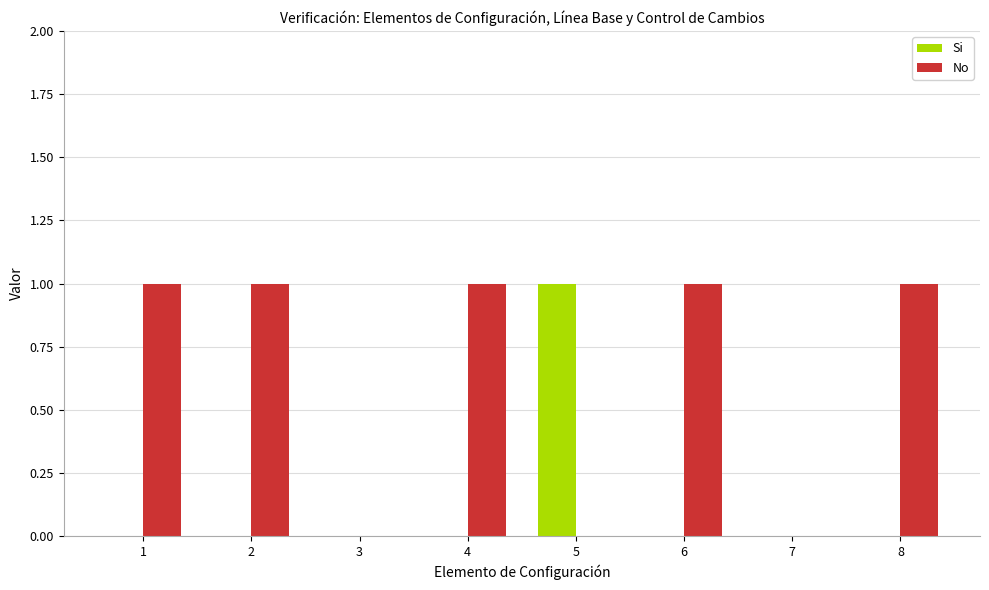

What is the sum of all No values?

5